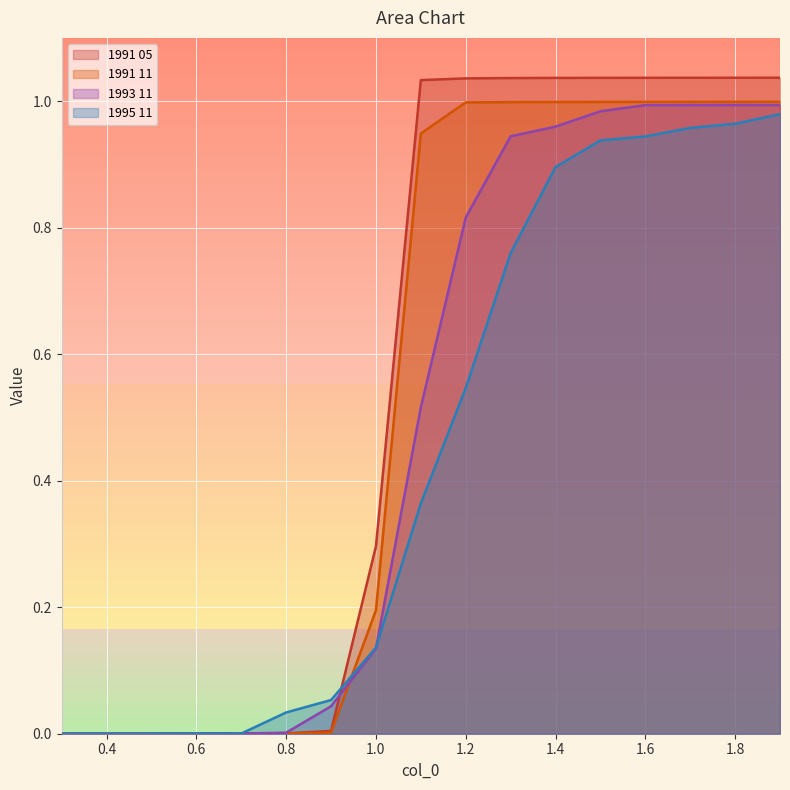

Rank the series by their maximum value, from lowest to highest.

1995 11, 1993 11, 1991 11, 1991 05